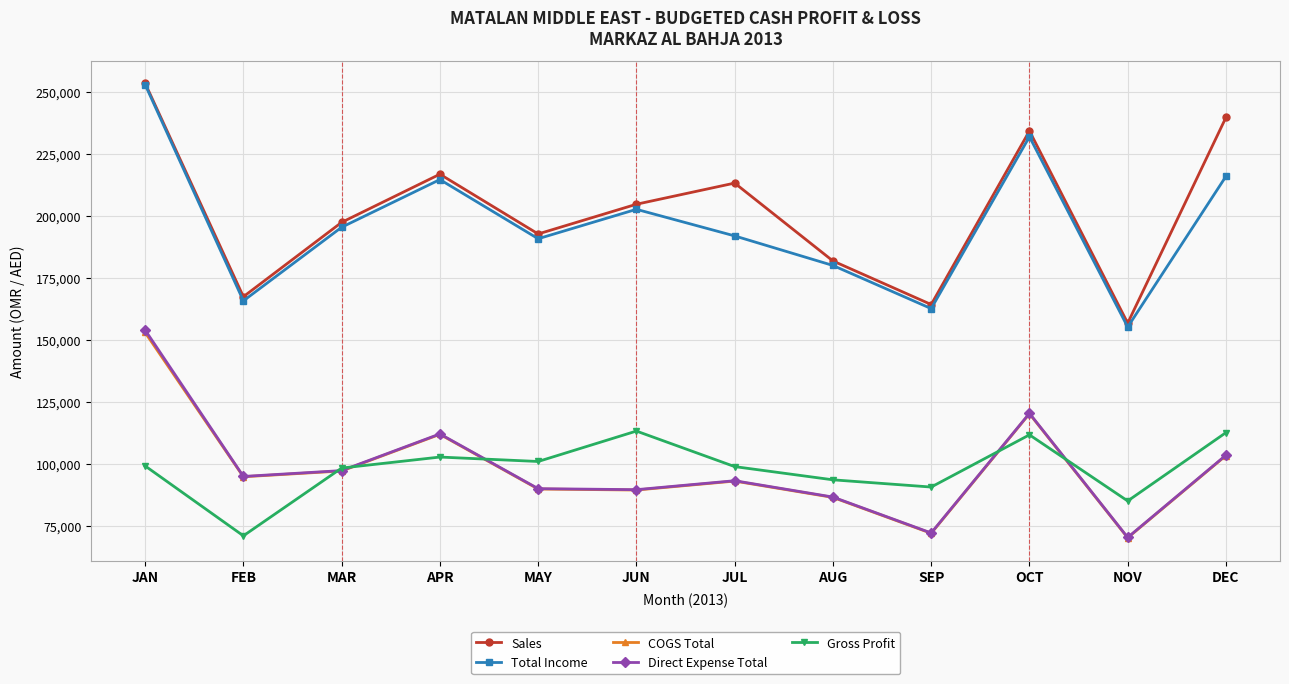

What is the average value of the Gross Profit series?

98062.2